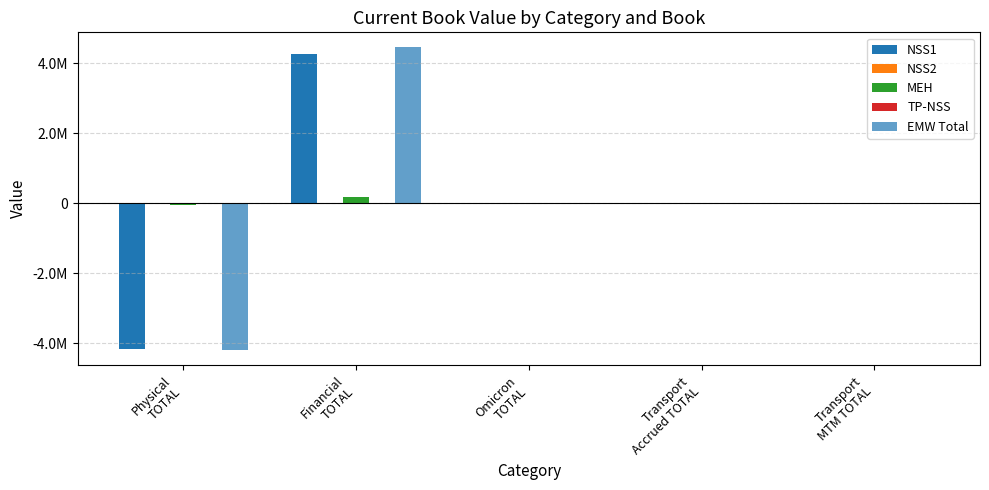

How many data points in EMW Total are less than 0?

1